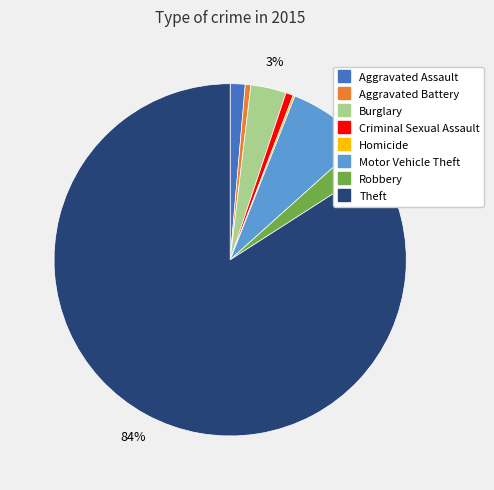

Approximately how many times larger is the value at Criminal Sexual Assault compared to Motor Vehicle Theft?

0.1